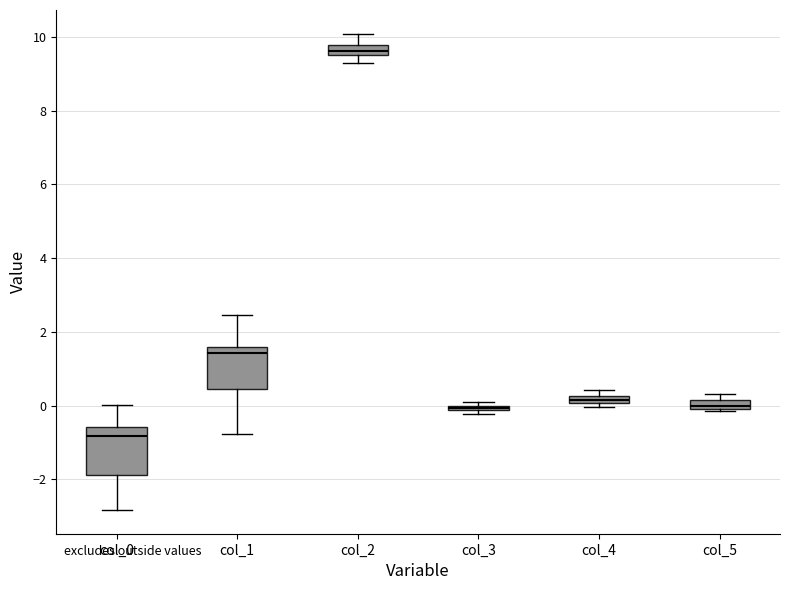

Where does the lower whisker of the box for col_1 end on the y-axis? The values are not printed on the chart, so give them approximately, as read against the axis.

-0.8